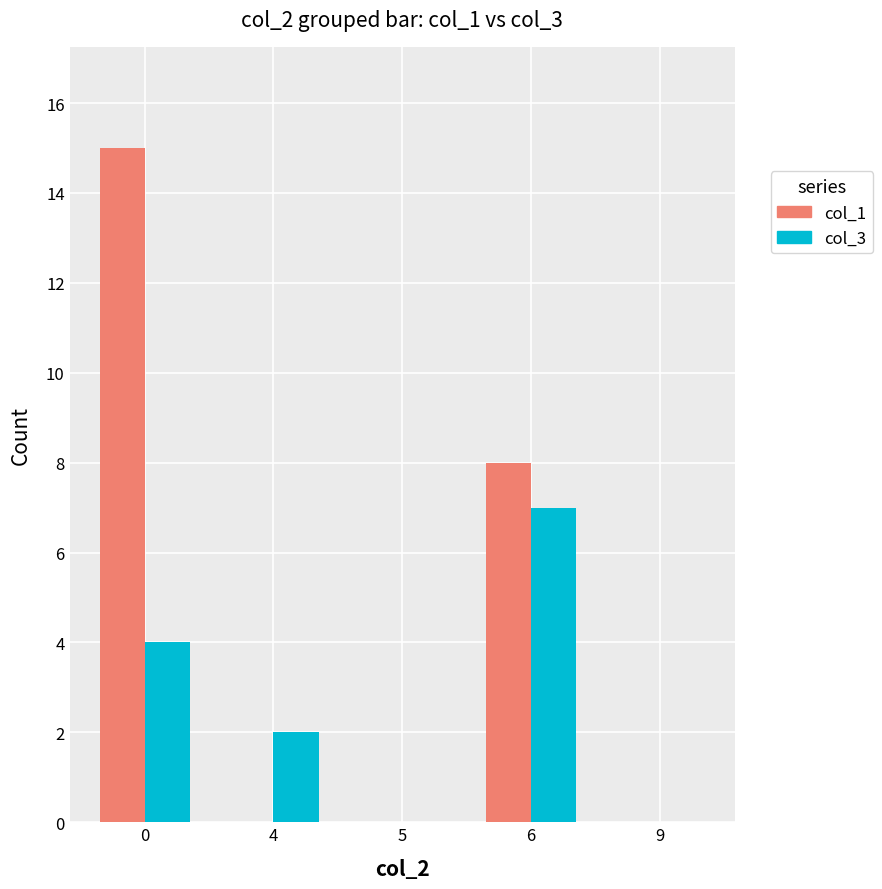

Are the bars grouped side by side (vs. stacked)?

Yes